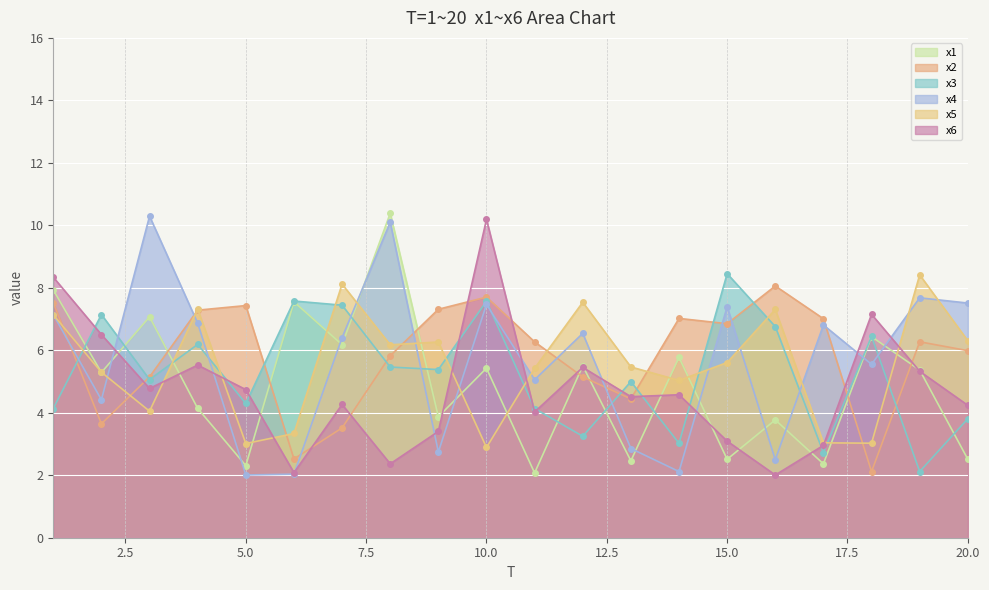

What is the minimum value for x6?

2.0